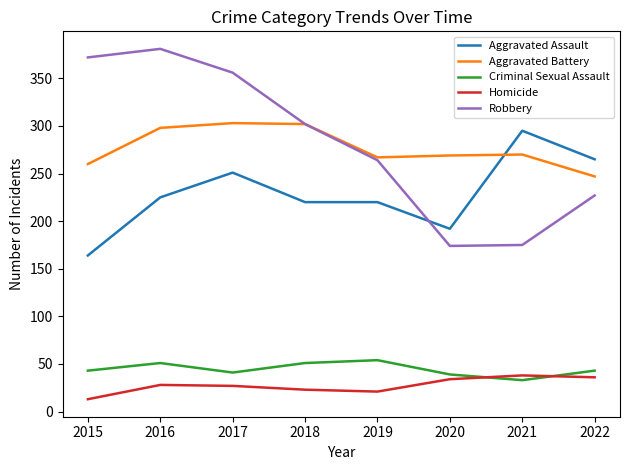

Which series has the widest spread of values?

Robbery